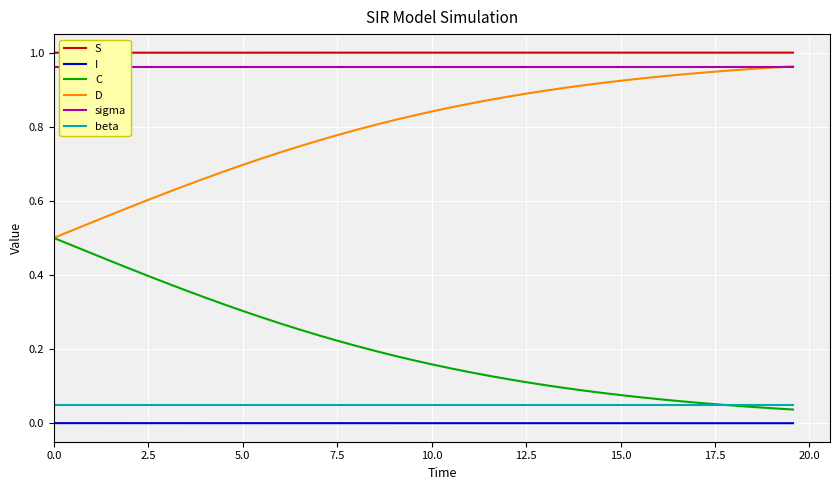

True or false: C and I intersect in this chart.

False